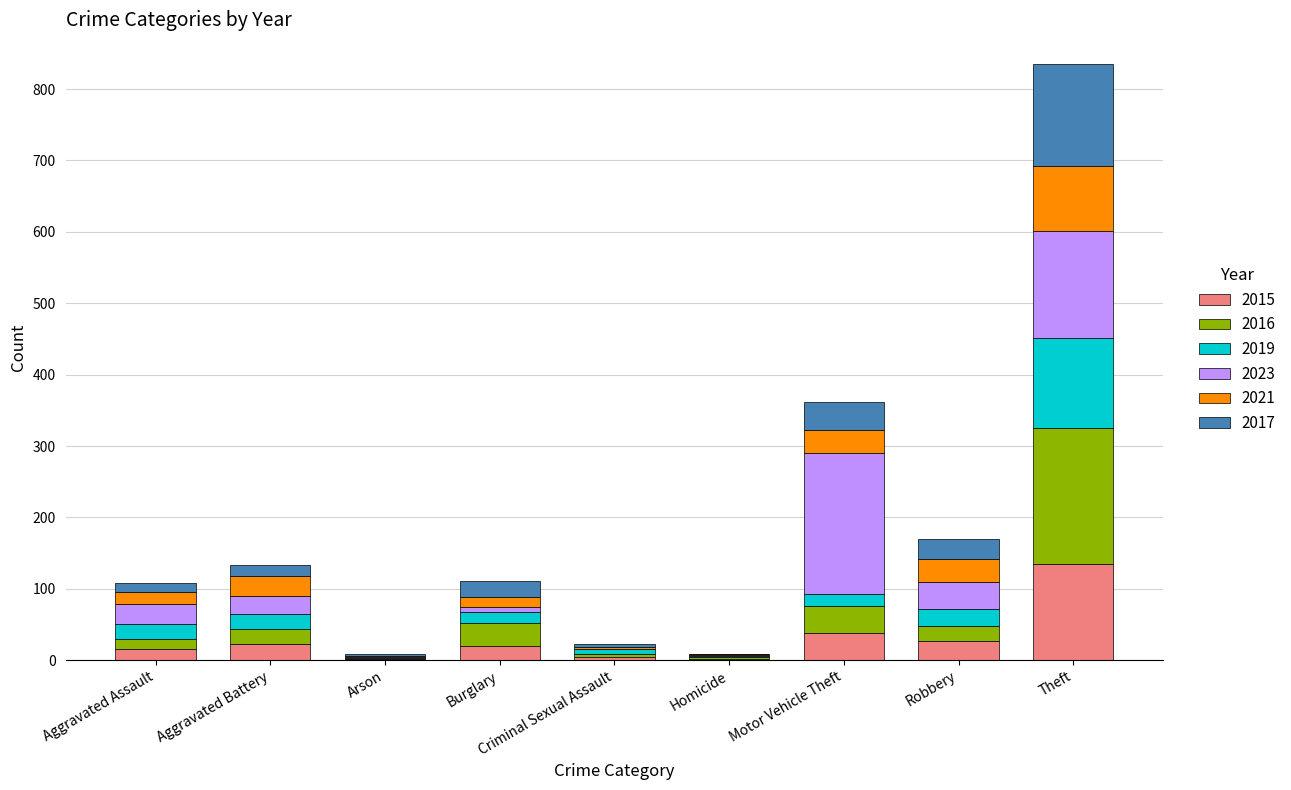

At which category is the sum across all series the highest?

Theft